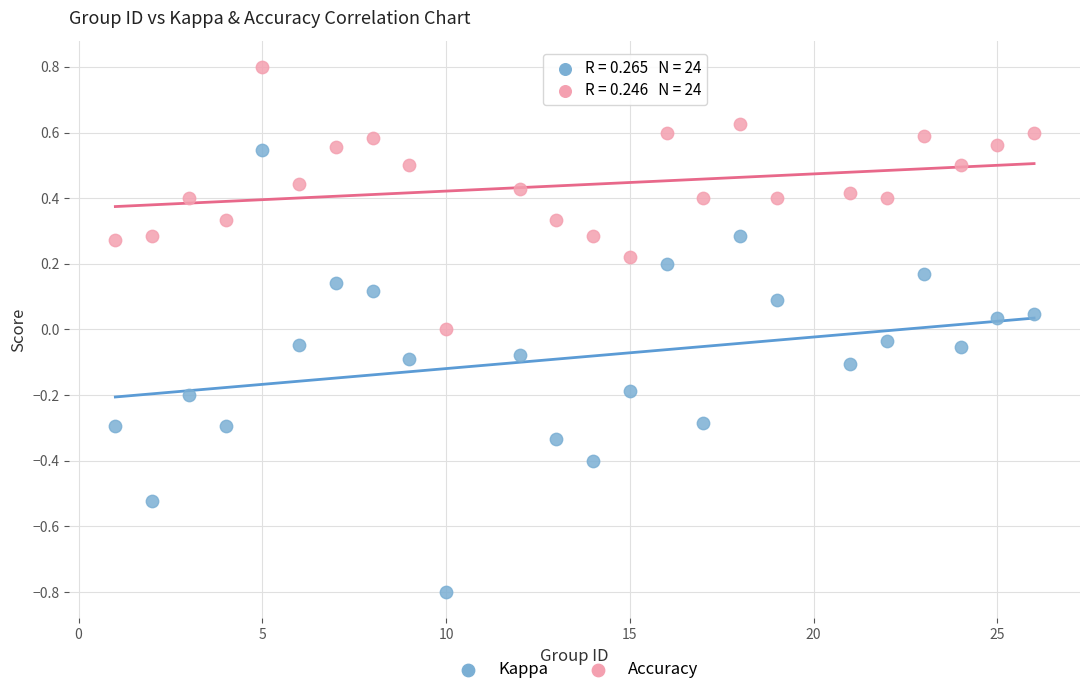

Which series contains the lowest Y value?

Kappa